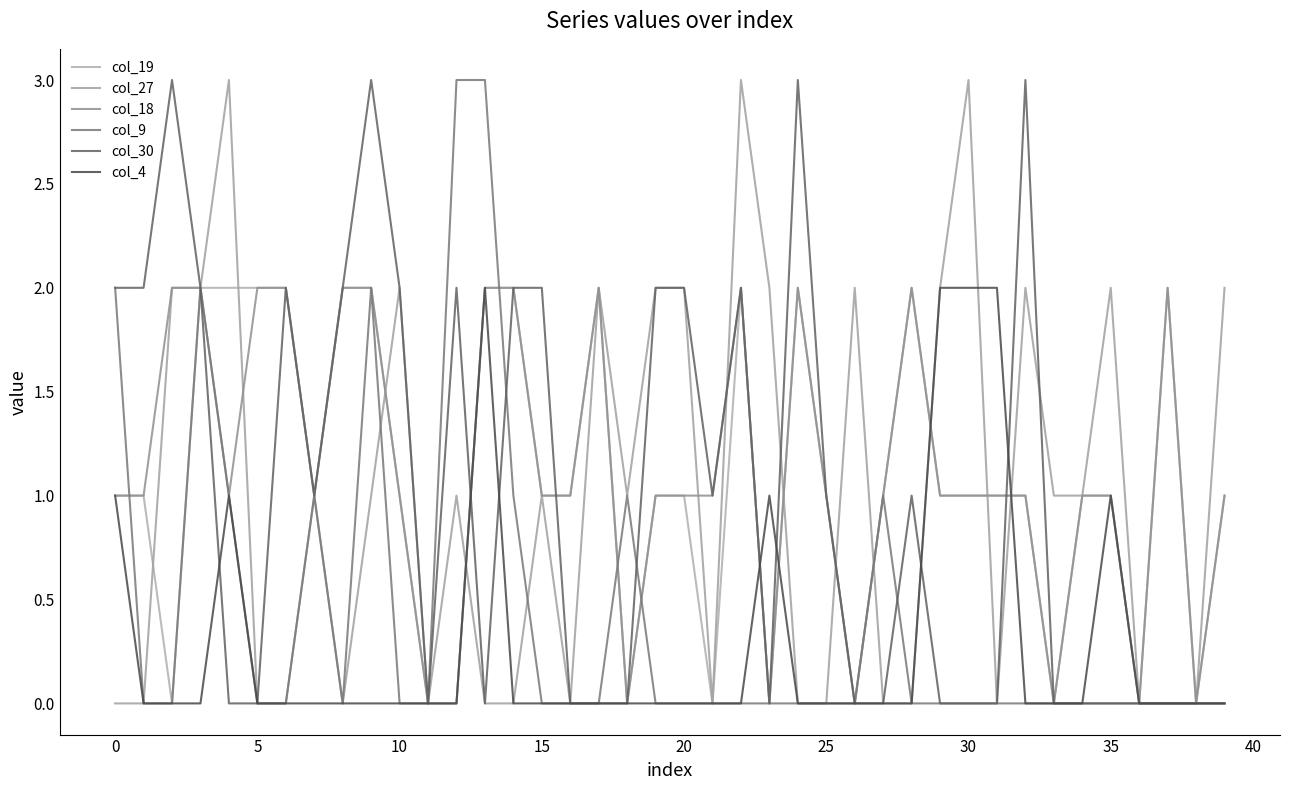

How many lines are shown in the chart?

6